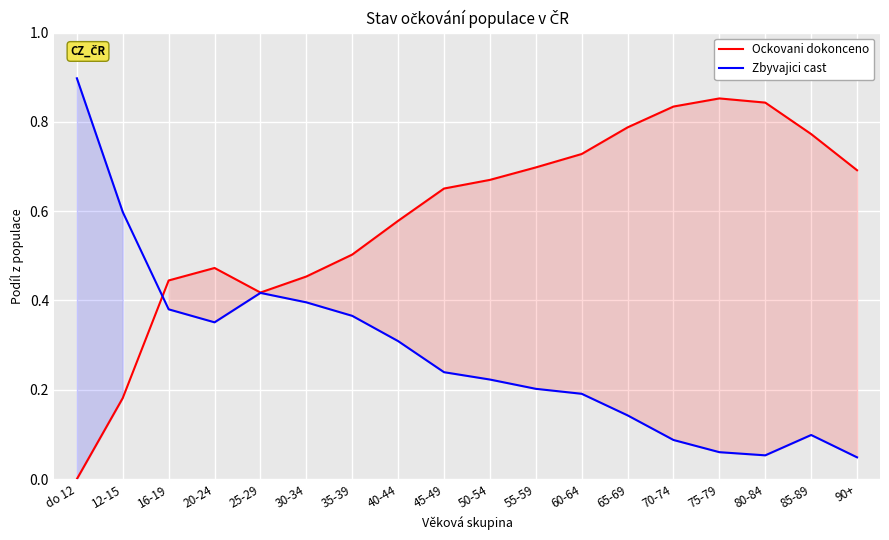

Is it true that Zbyvajici cast equals 0.1 at 75-79?

True